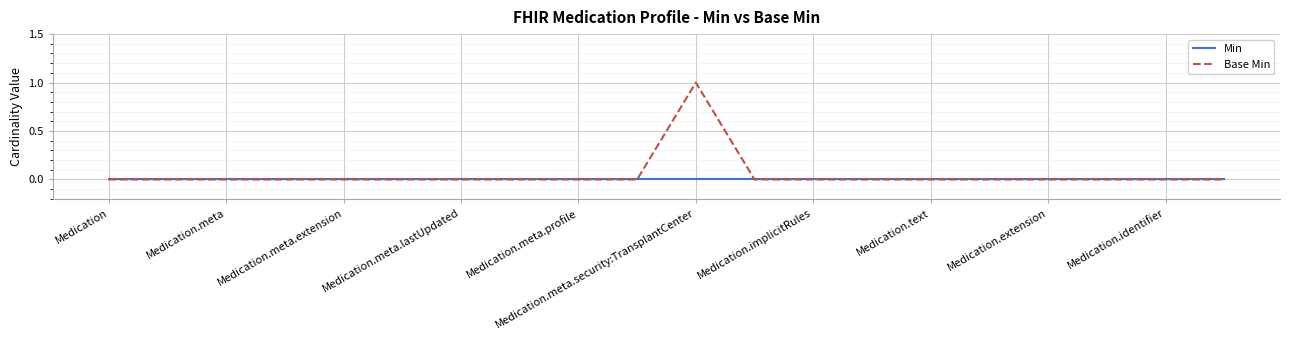

Which series has the widest spread of values?

Base Min